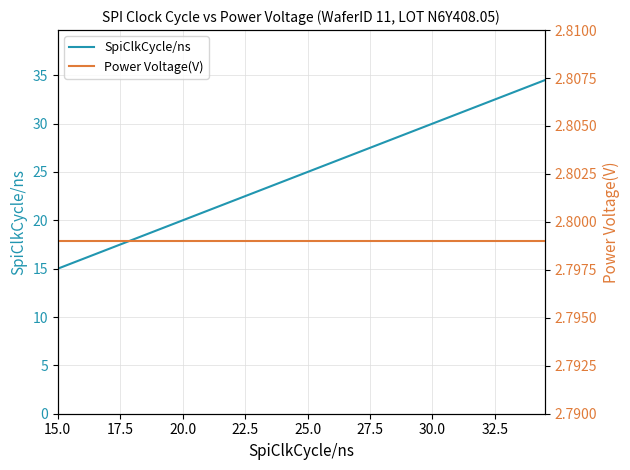

True or false: SpiClkCycle/ns has more than 2 points higher than both neighbors.

False